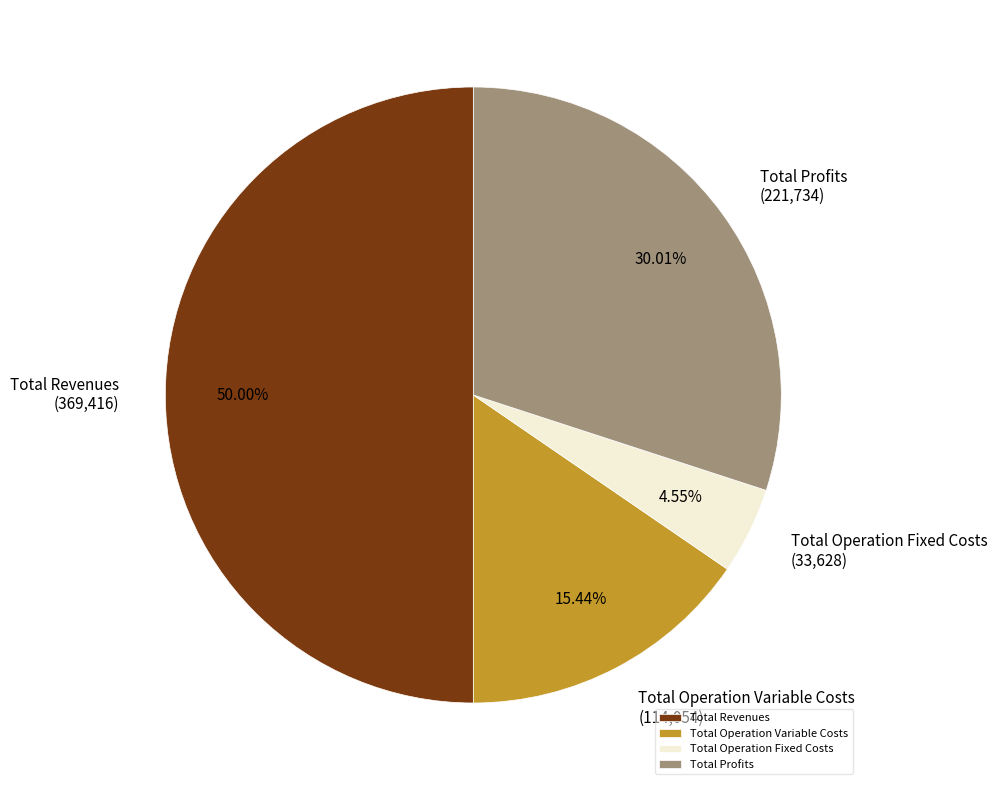

Which category has the smallest portion of the pie?

Total Operation Fixed Costs